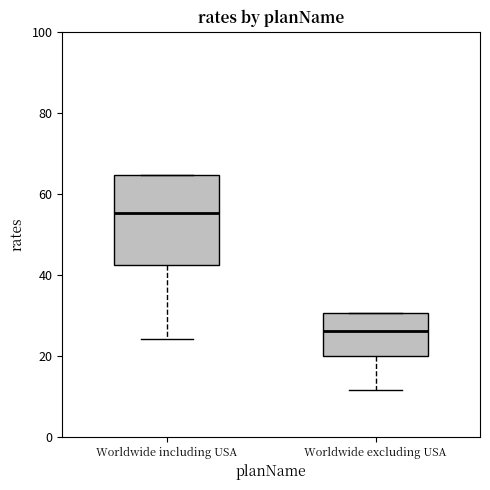

Reading left to right, read every box against the y-axis: the position of its median line, the range the box covers, and the ends of its whiskers. The values are not printed on the chart, so give them approximately, as read against the axis.

Worldwide including USA: median 56, box 42 to 64, whiskers 24 to 64
Worldwide excluding USA: median 26, box 20 to 30, whiskers 12 to 30